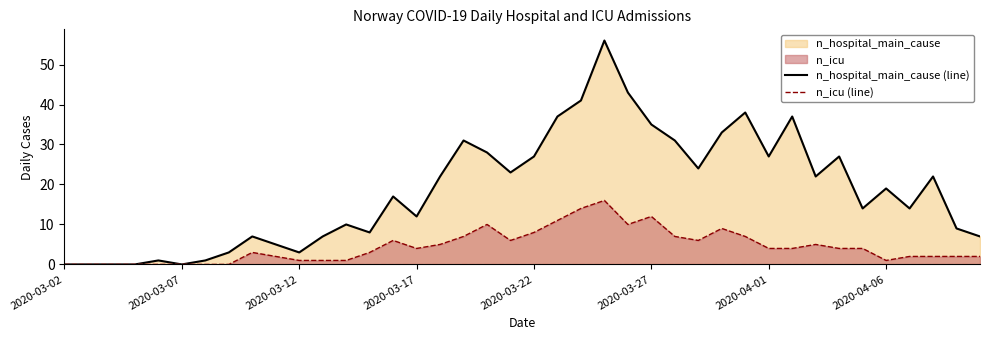

Rank the series by their maximum value, from lowest to highest.

n_icu (line), n_hospital_main_cause (line)